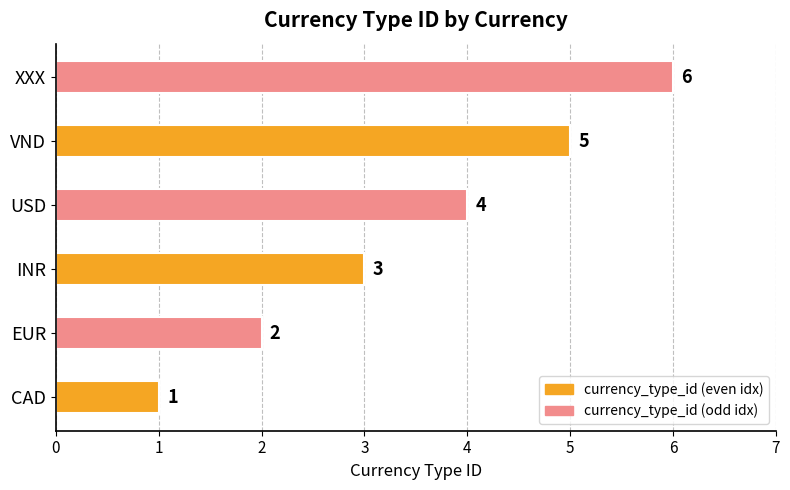

How many bars are there in total?

6